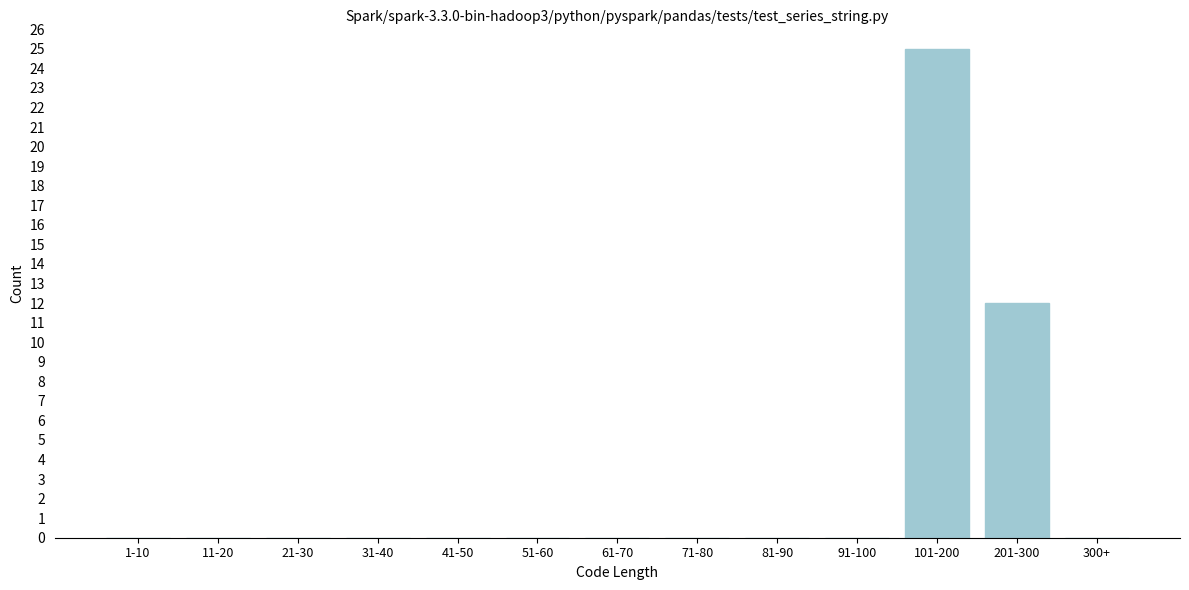

Reading right to left, what are all the values shown in this chart?

300+=0	201-300=12	101-200=25	91-100=0	81-90=0	71-80=0	61-70=0	51-60=0	41-50=0	31-40=0	21-30=0	11-20=0	1-10=0